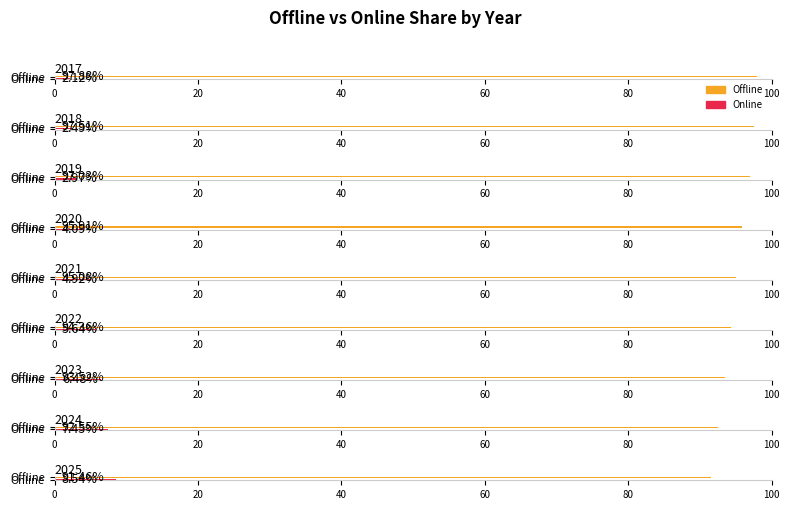

Reading right to left, transcribe all the data shown in this chart.

Offline: 2025=91.5	2024=92.6	2023=93.5	2022=94.4	2021=95.1	2020=95.9	2019=97.0	2018=97.5	2017=97.9
Online: 2025=8.5	2024=7.4	2023=6.5	2022=5.6	2021=4.9	2020=4.1	2019=3.0	2018=2.5	2017=2.1